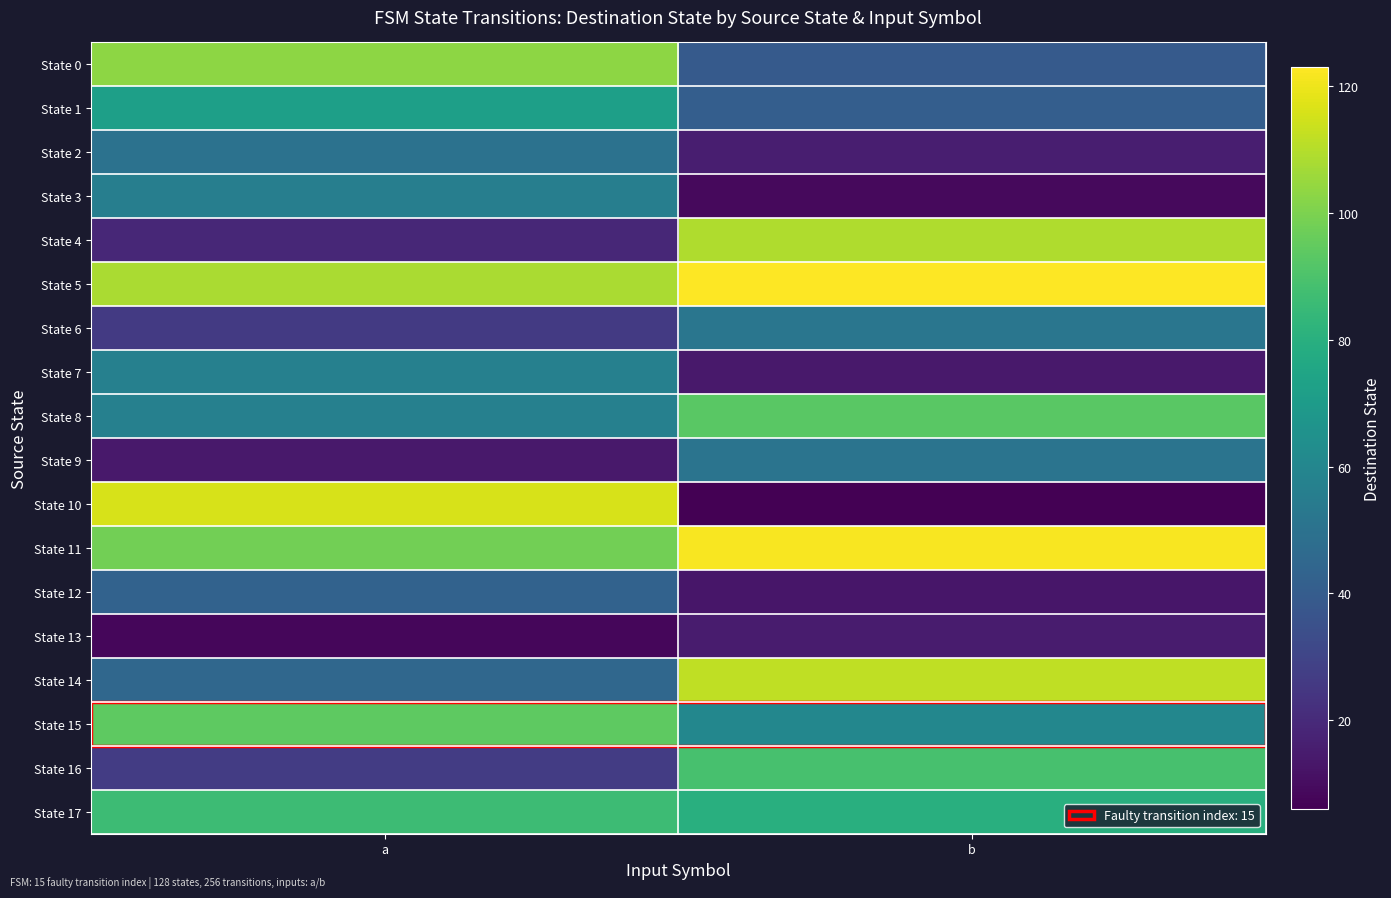

Count the number of categories in the chart.

2